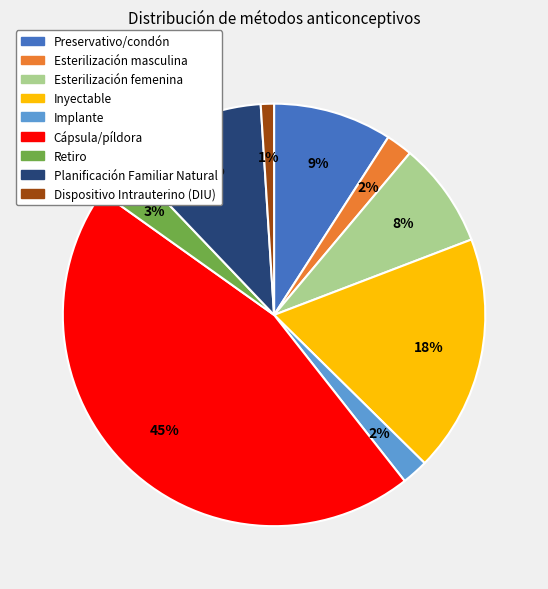

How many segments does this pie chart have?

9